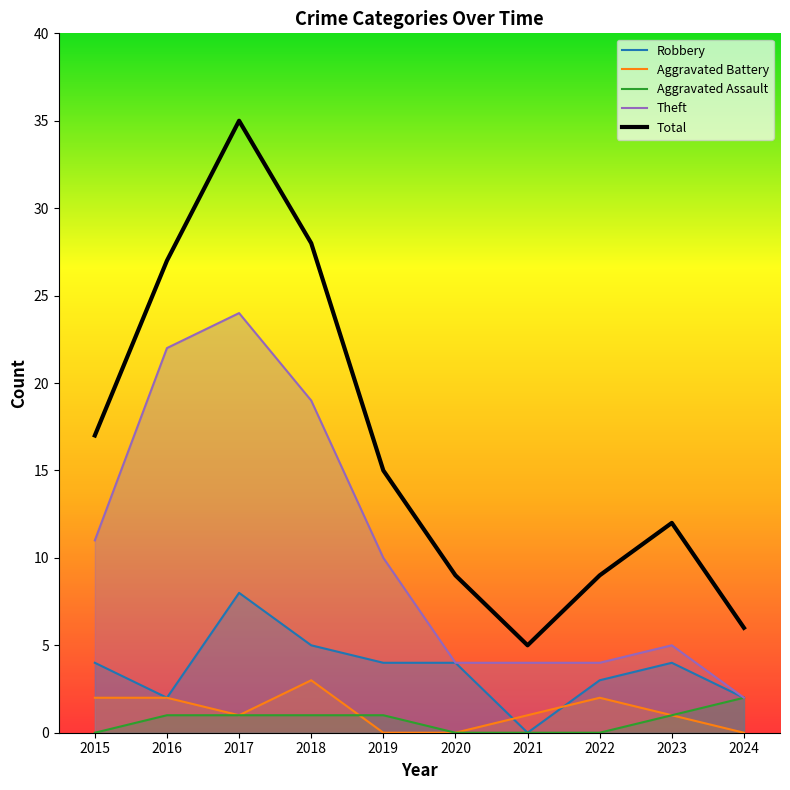

Is this an area chart (filled region under the line)?

No